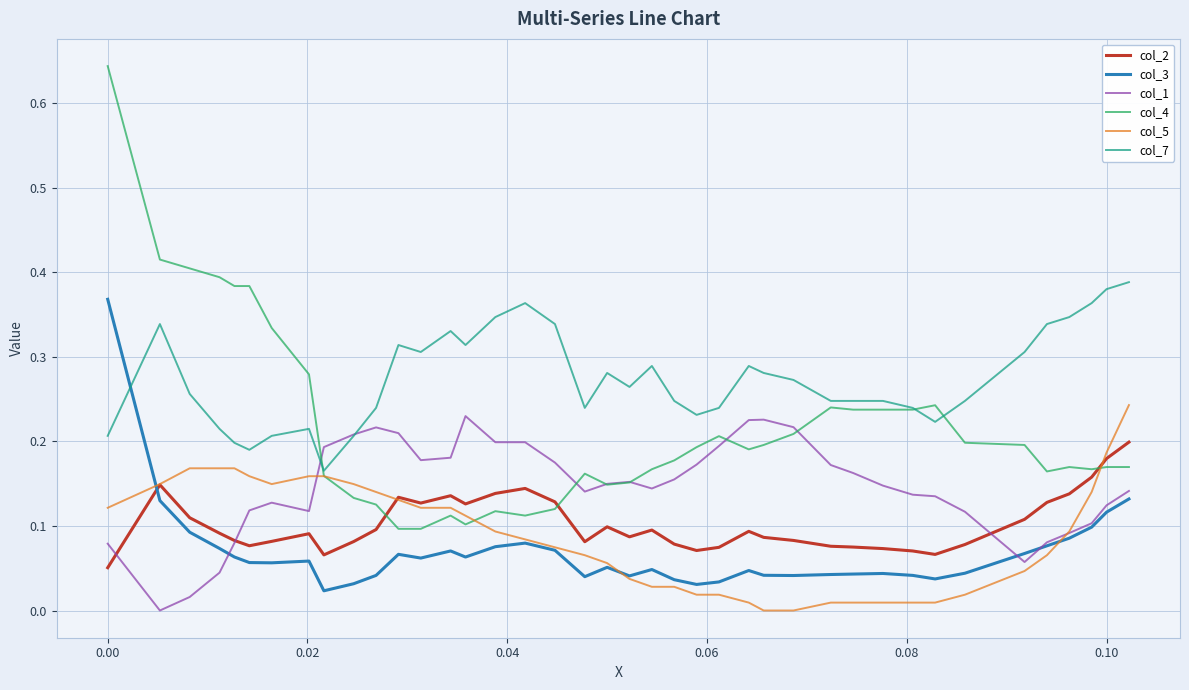

How many times do col_4 and col_2 cross each other?

3